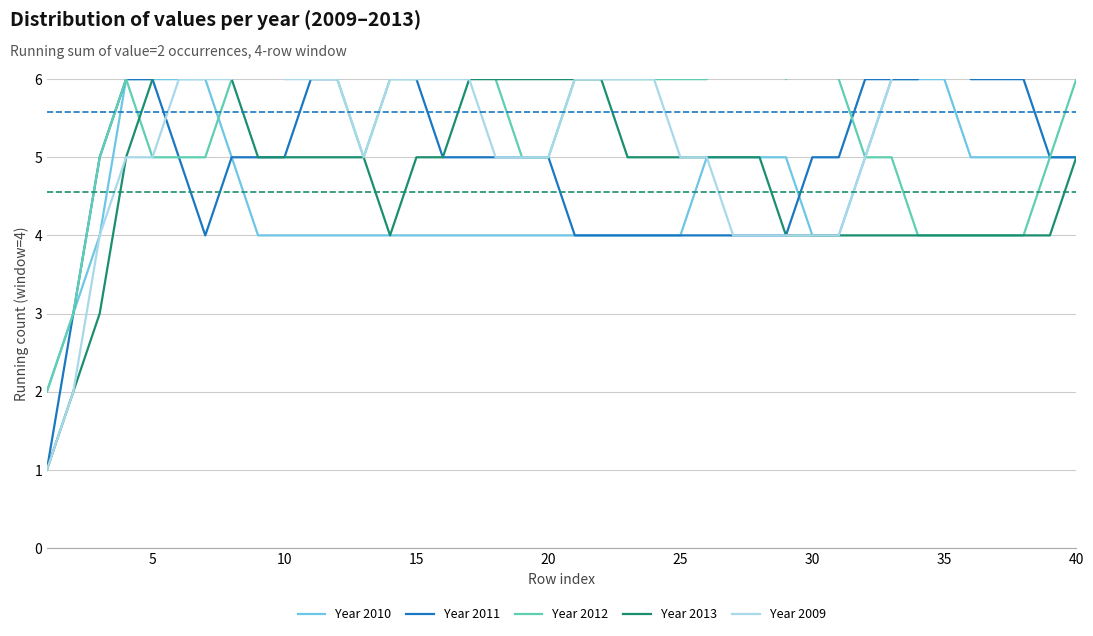

What is the sum of all Year 2011 values?

201